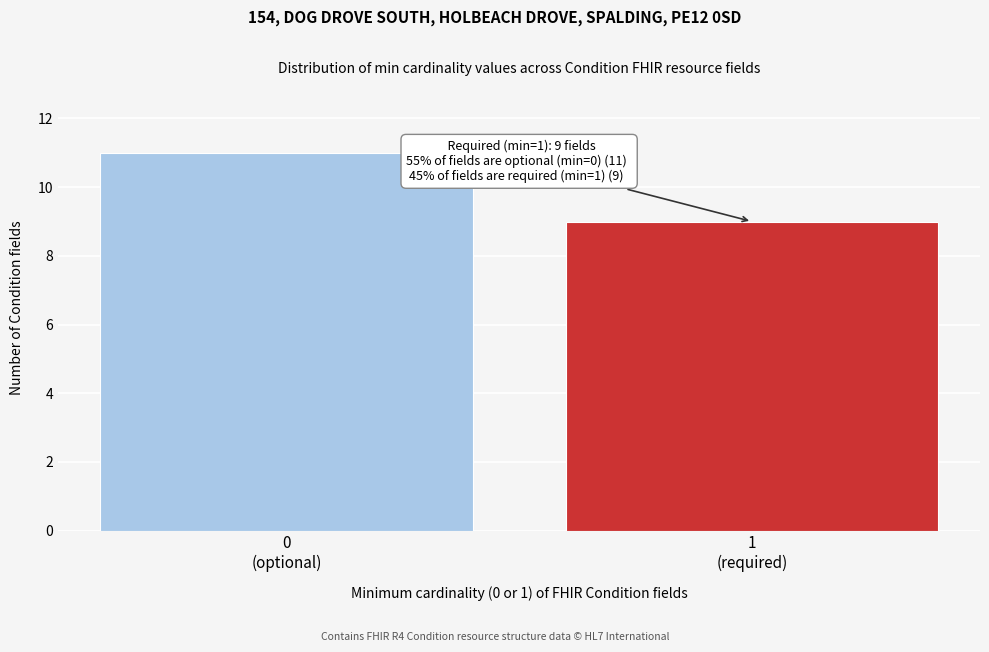

Reading left to right, list all the values displayed in this chart.

11	9